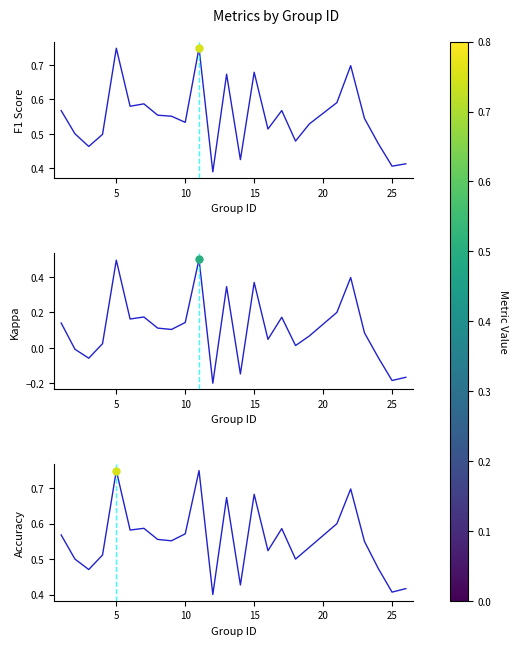

Which series has the widest spread of values?

kappa